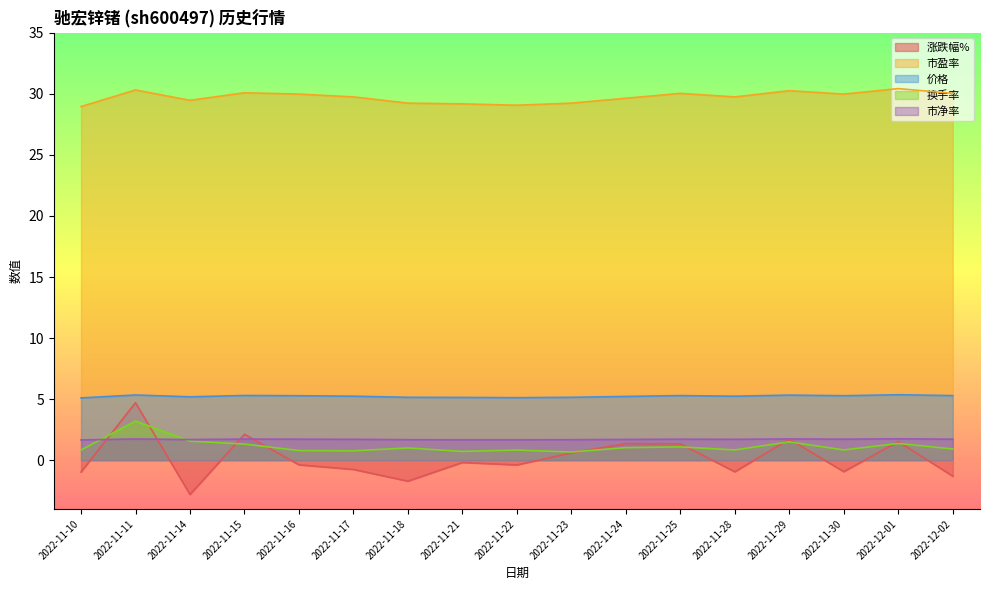

True or false: 价格 and 市盈率 cross at least once.

False